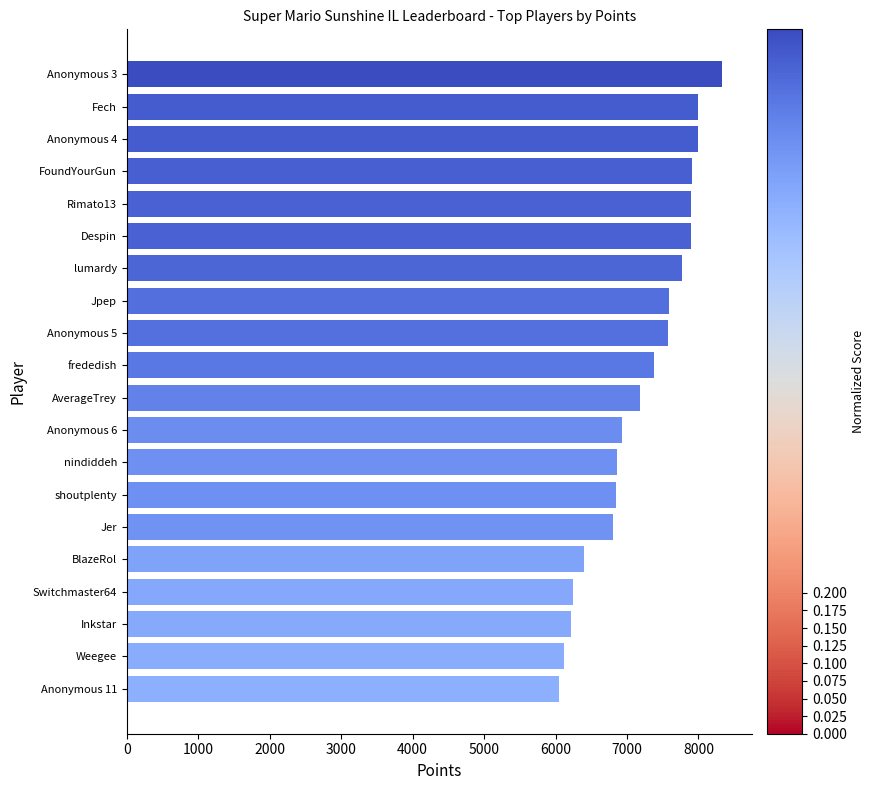

How many data points are less than 7377?

10